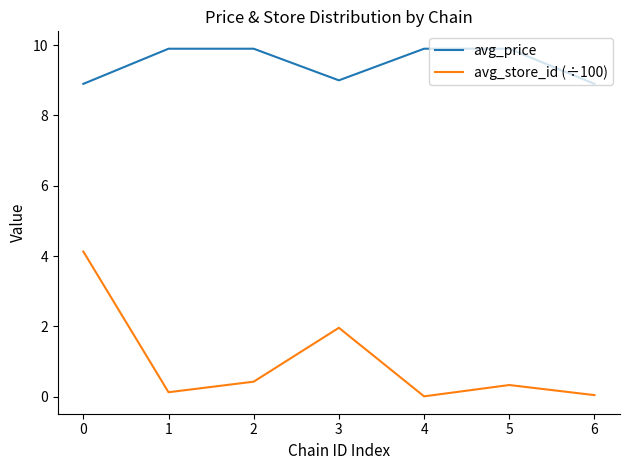

What is the sum of the avg_store_id (÷100) values at 2 and 0?

4.6